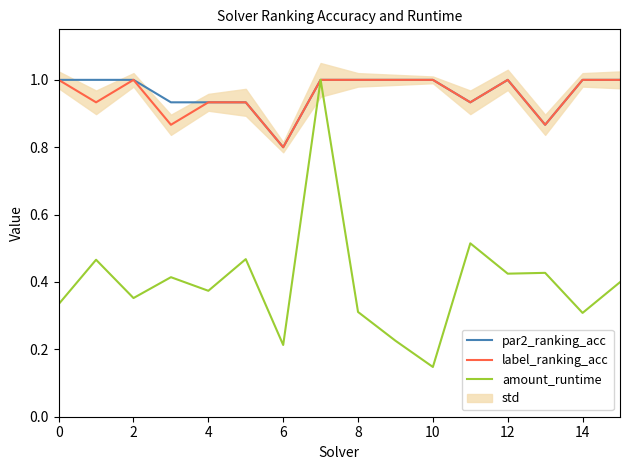

The par2_ranking_acc series shows 1.0 at 12. True or false?

True